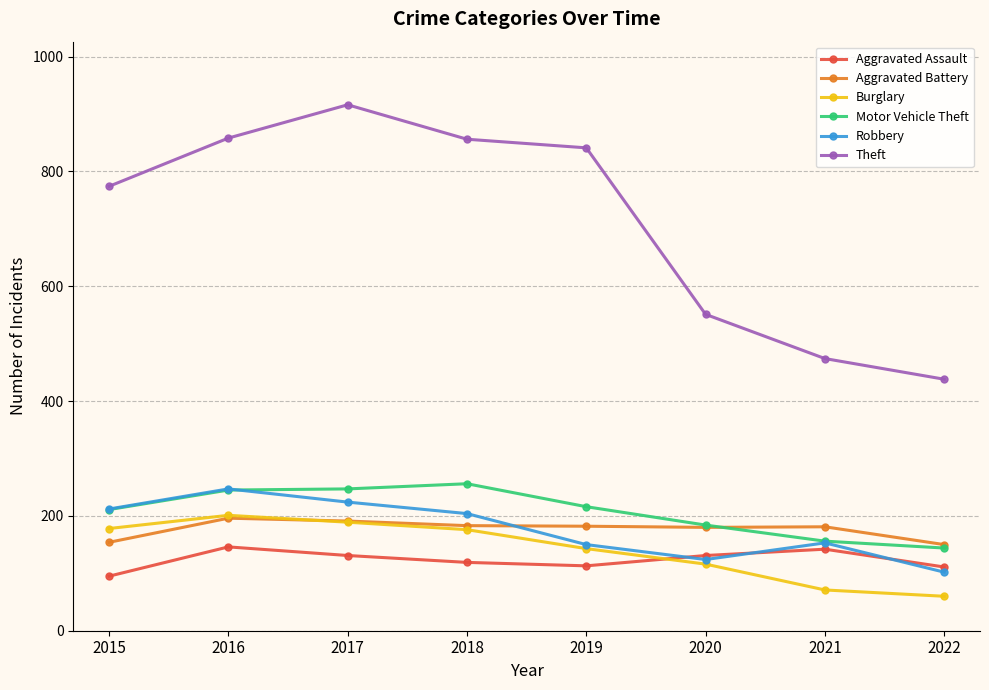

Where do Aggravated Battery and Robbery first cross each other?

2018 and 2019